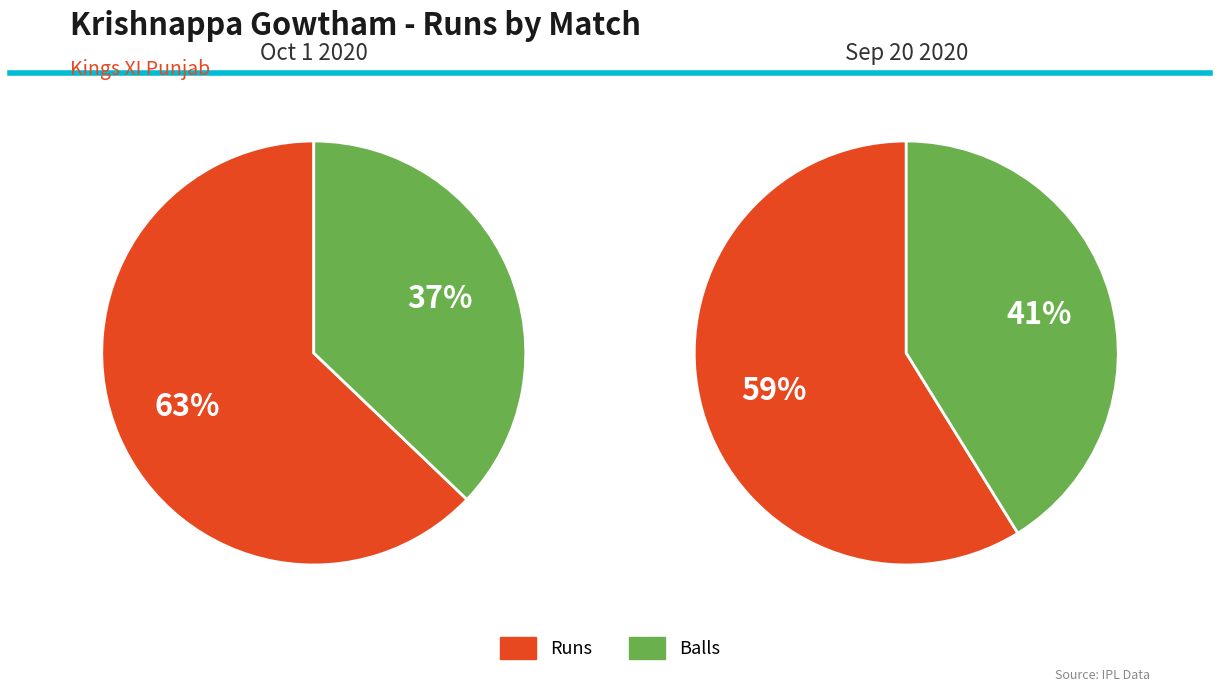

Does any single category account for the majority?

Yes